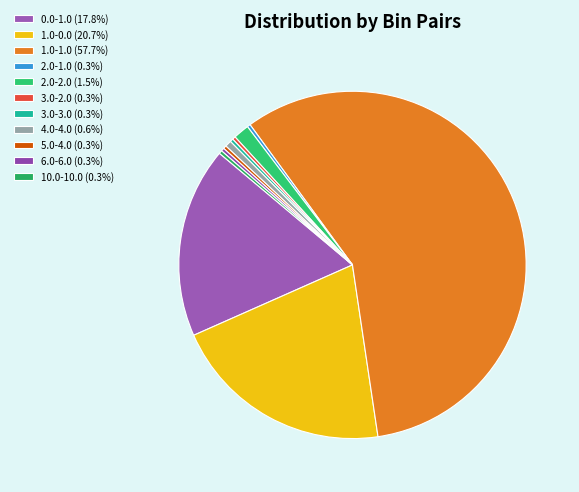

Which has a higher value, 2.0-2.0 or 4.0-4.0?

2.0-2.0